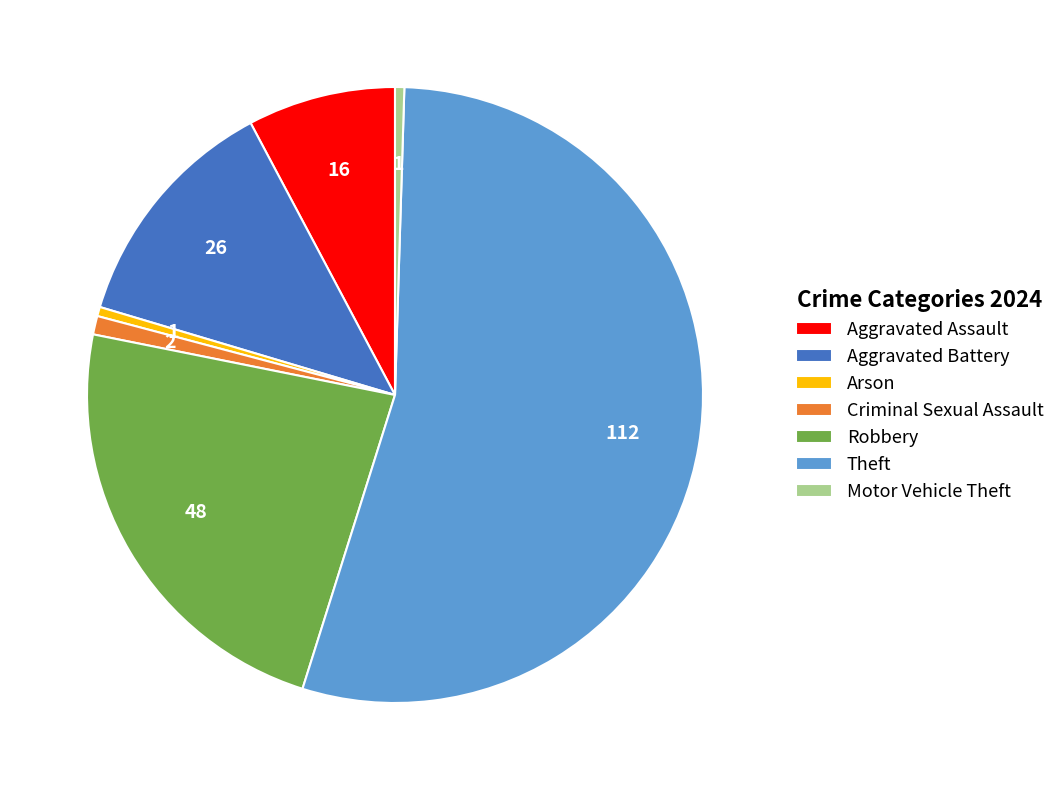

True or false: Aggravated Assault accounts for 8% of the total.

True